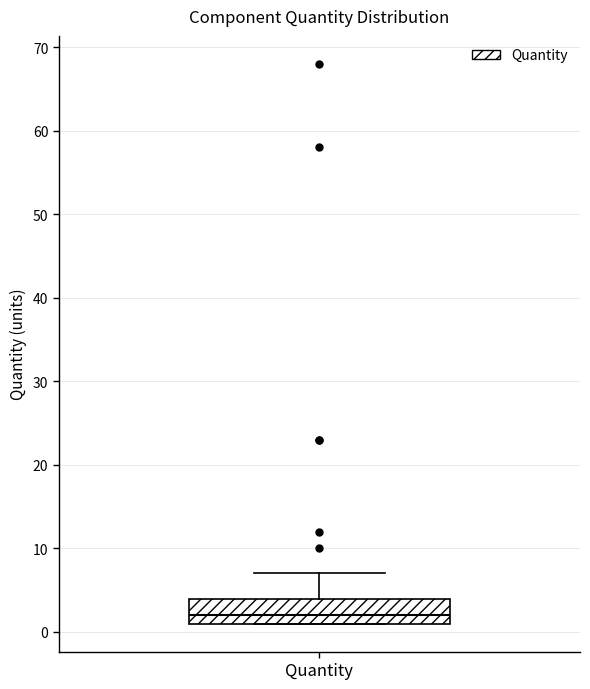

Read this box plot against the y-axis: the position of the median line, the range covered by the box, and the ends of both whiskers. The values are not printed on the chart, so give them approximately, as read against the axis.

median 2, box 1 to 4, whiskers 1 to 7